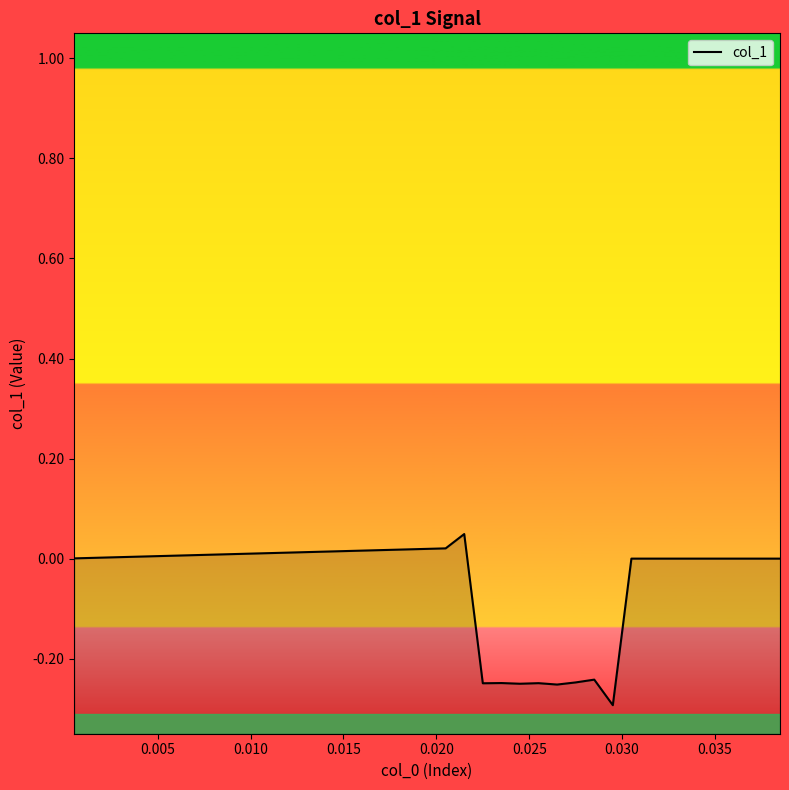

How many values are below 0?

8